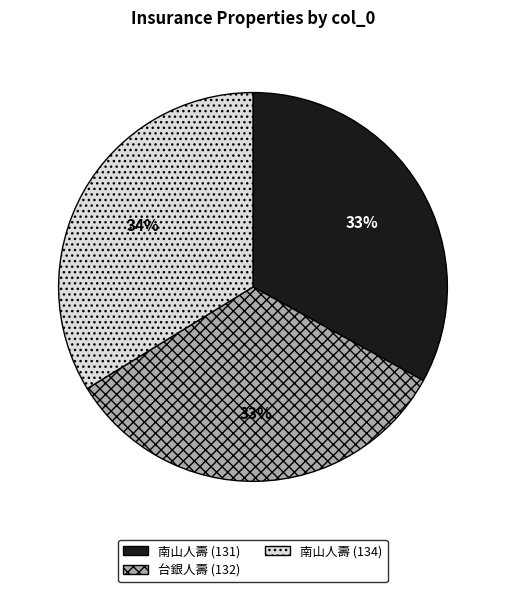

Is 南山人壽 (134) the majority of the pie?

No